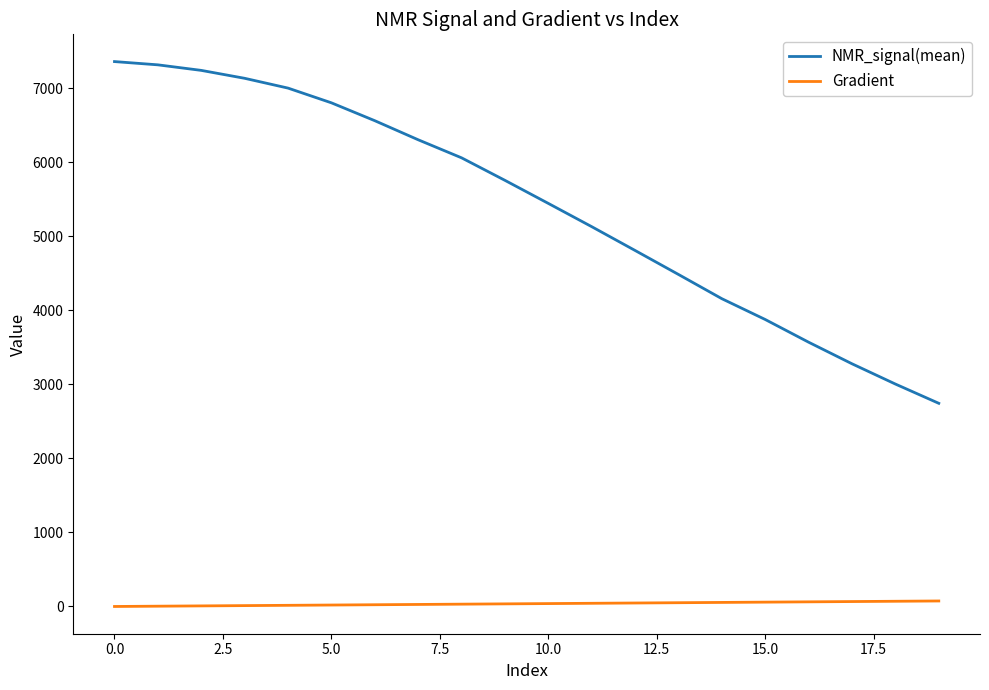

True or false: NMR_signal(mean) and Gradient intersect in this chart.

False